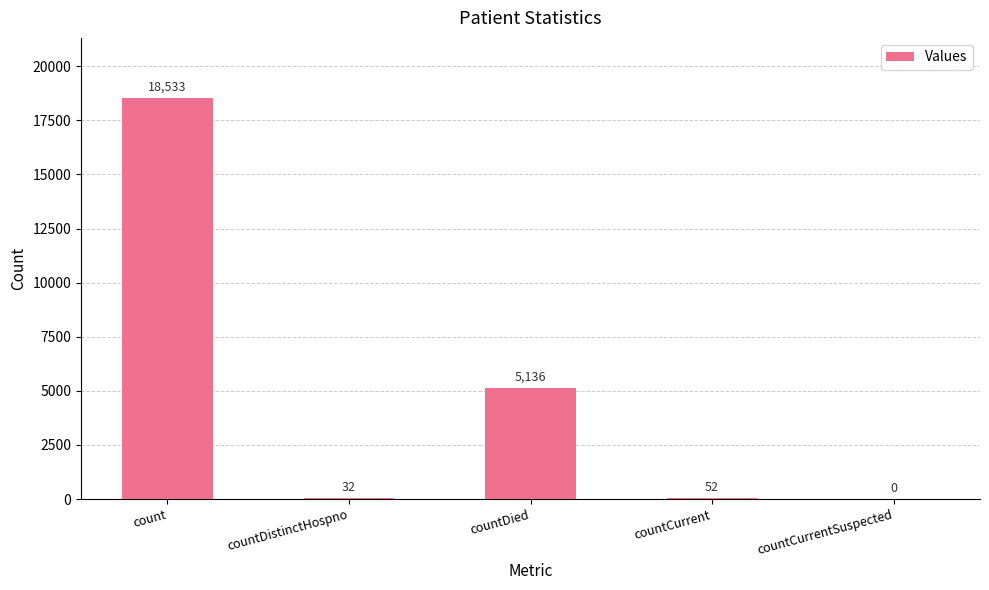

What is the sum of the values at countCurrent and countDistinctHospno?

84